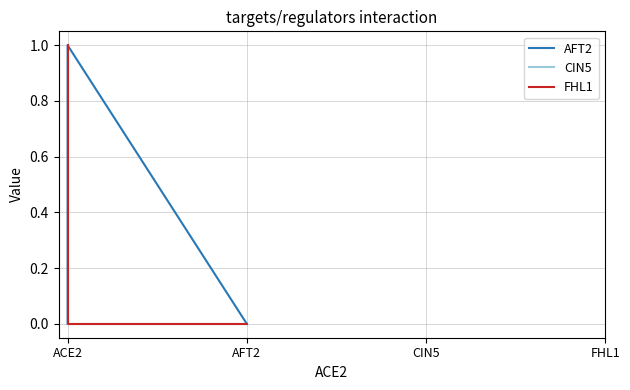

How many FHL1 values are between 0 and 1?

4